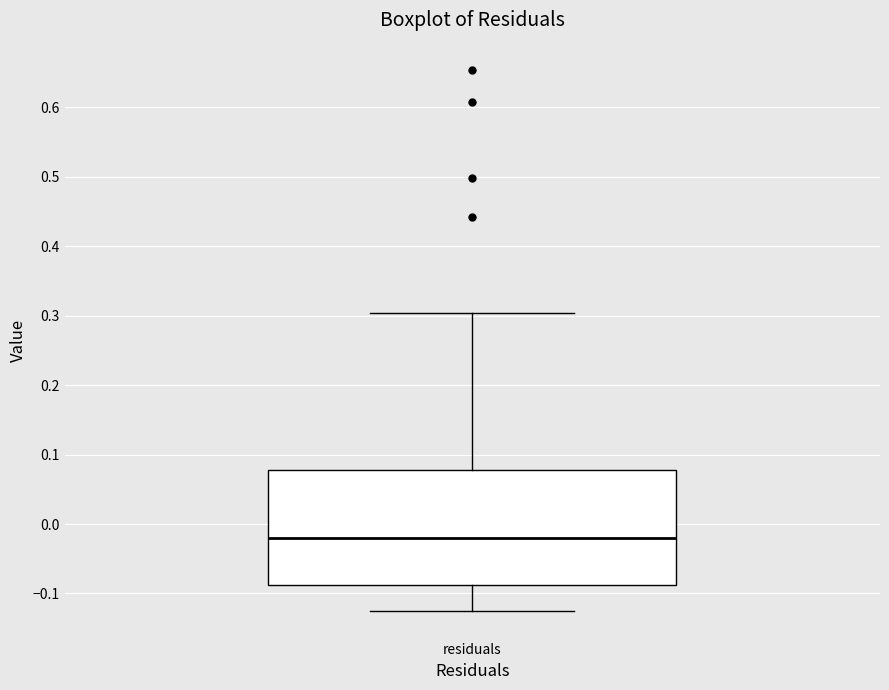

Transcribe this box plot: give where the median line is, the range the box spans, and where the two whiskers end, as read against the y-axis. The values are not printed on the chart, so give them approximately, as read against the axis.

median -0.02, box -0.09 to 0.08, whiskers -0.13 to 0.30